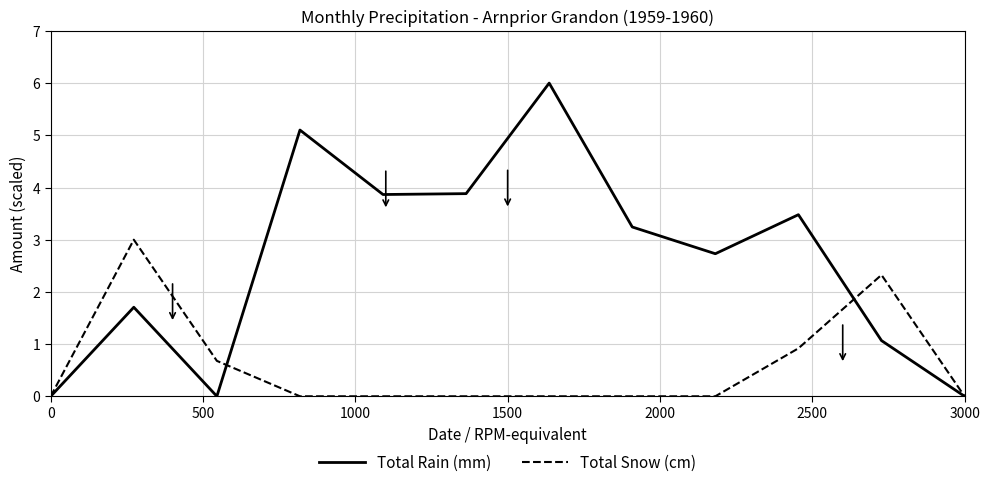

What is the maximum value shown in the chart?

6.0